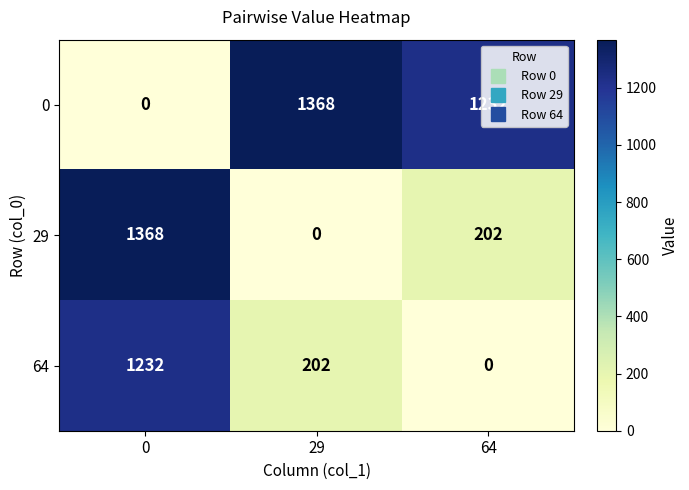

Count the number of data series in this chart.

3